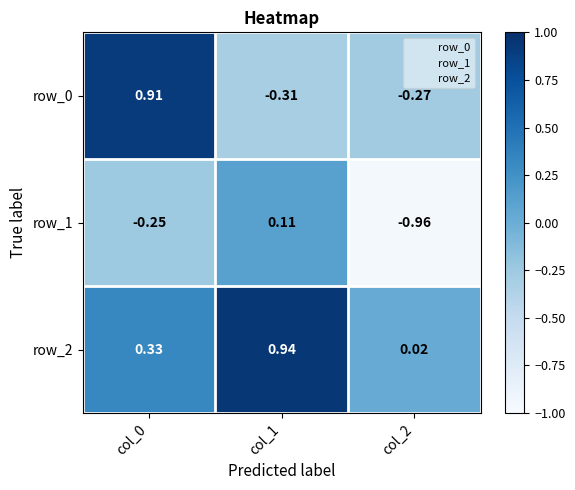

Is the value of row_2 at col_1 greater than the value of row_0 at col_2?

Yes